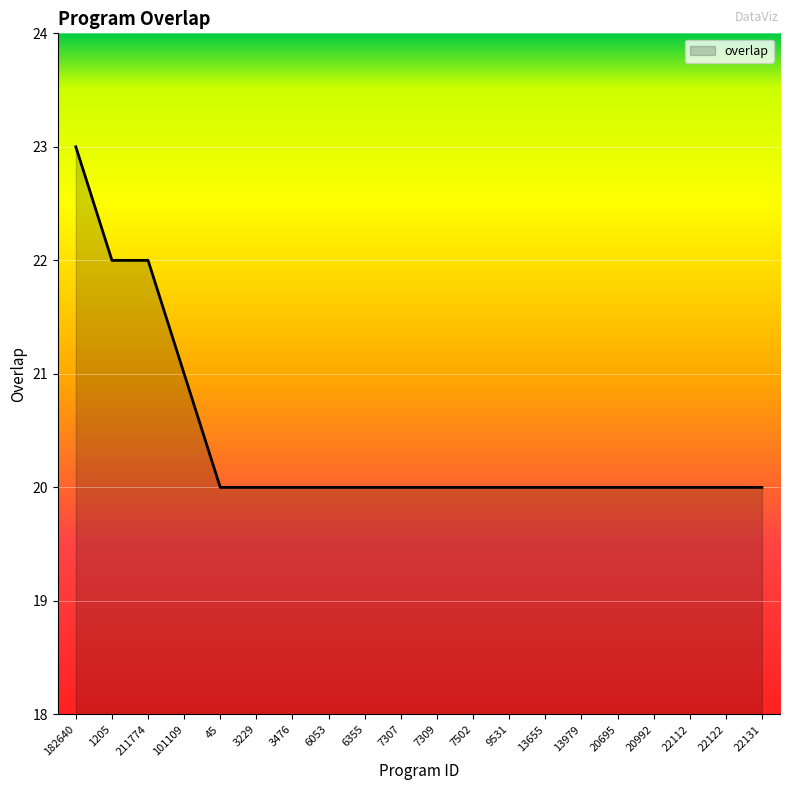

Reading left to right, what are all the values shown in this chart?

182640=23	1205=22	211774=22	101109=21	45=20	3229=20	3476=20	6053=20	6355=20	7307=20	7309=20	7502=20	9531=20	13655=20	13979=20	20695=20	20992=20	22112=20	22122=20	22131=20